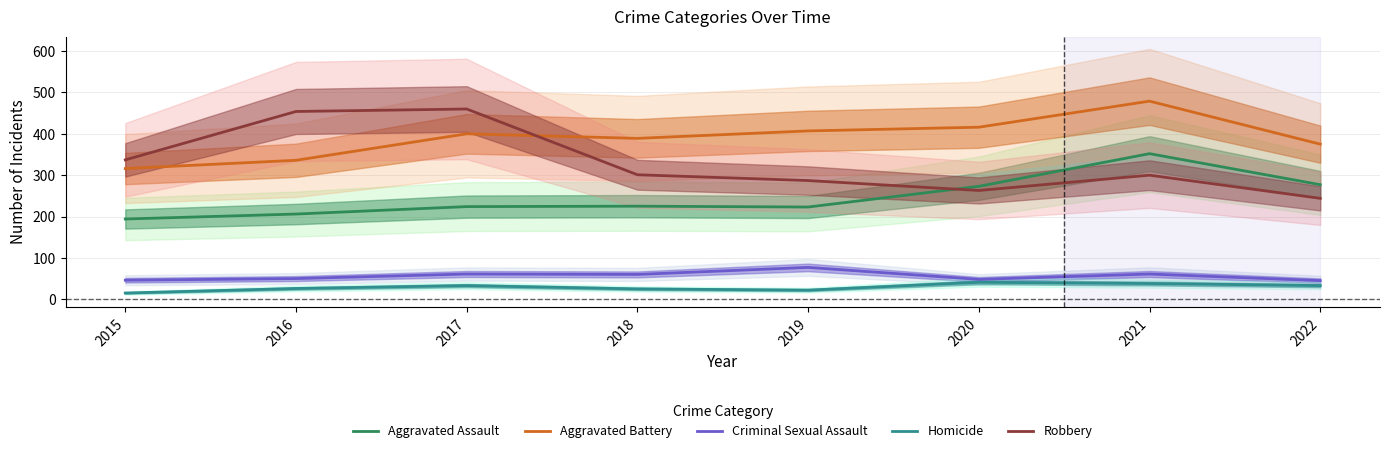

True or false: Aggravated Assault and Aggravated Battery intersect in this chart.

False